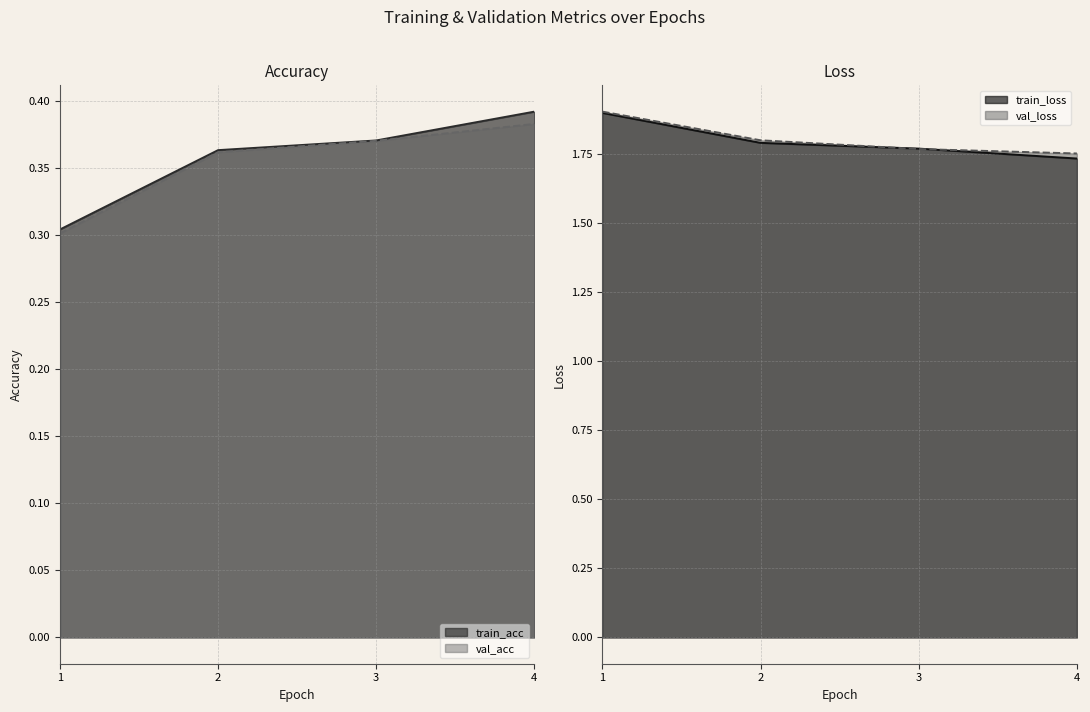

Between 2 and 4, which series saw the biggest shift?

train_loss